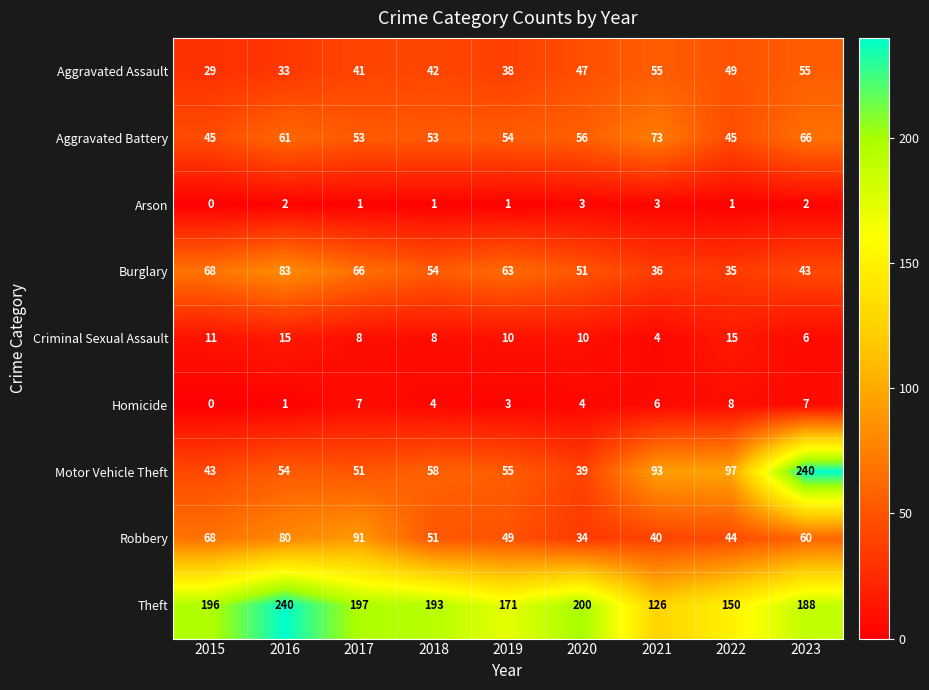

At how many categories does at least one series exceed 163?

7